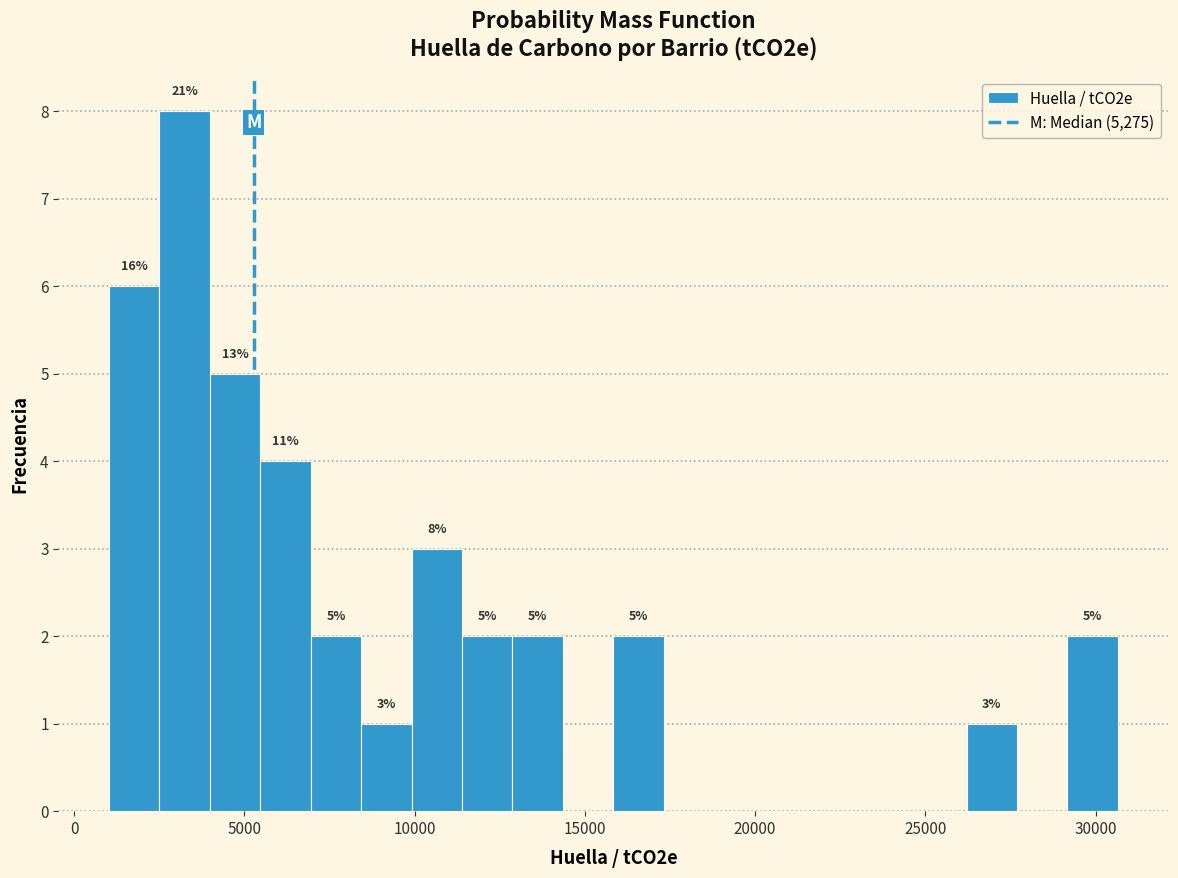

Read against the x-axis, roughly where is the centre of the tallest bar?

3000